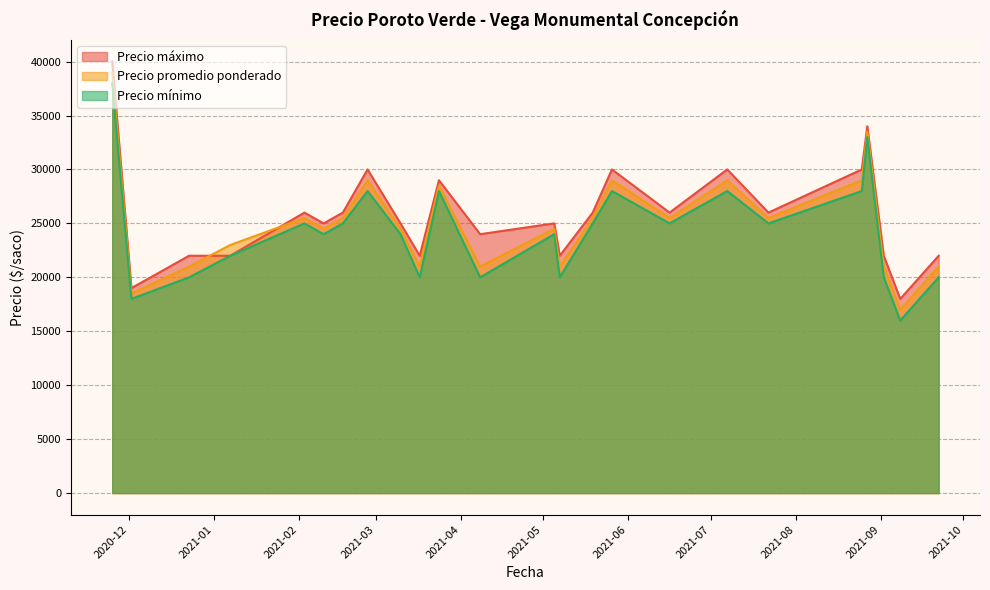

The value of Precio promedio ponderado at 2021-05-07 is 35806. True or false?

False